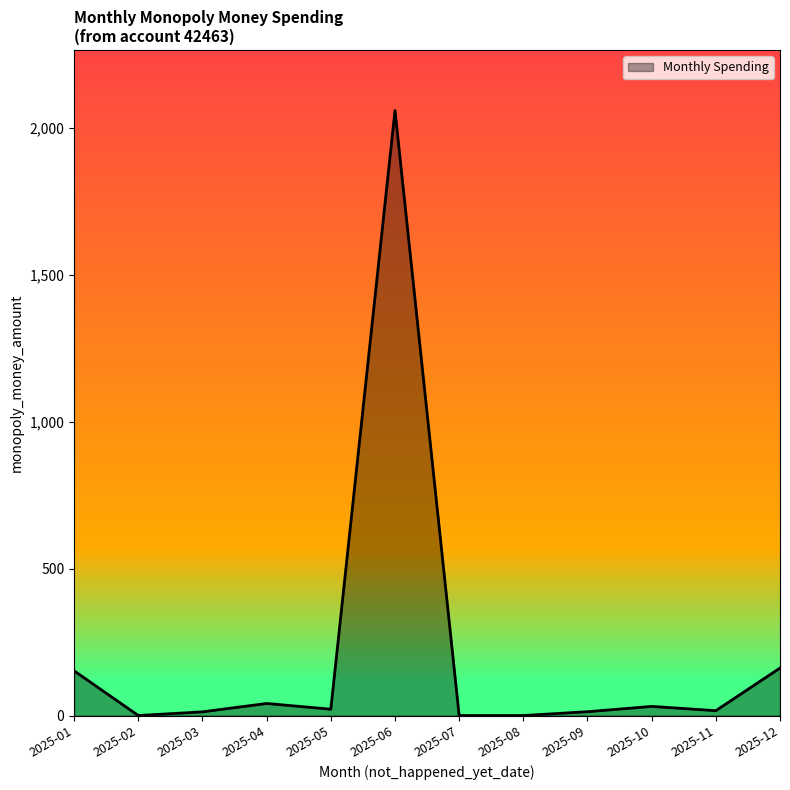

How many categories are shown in the chart?

12